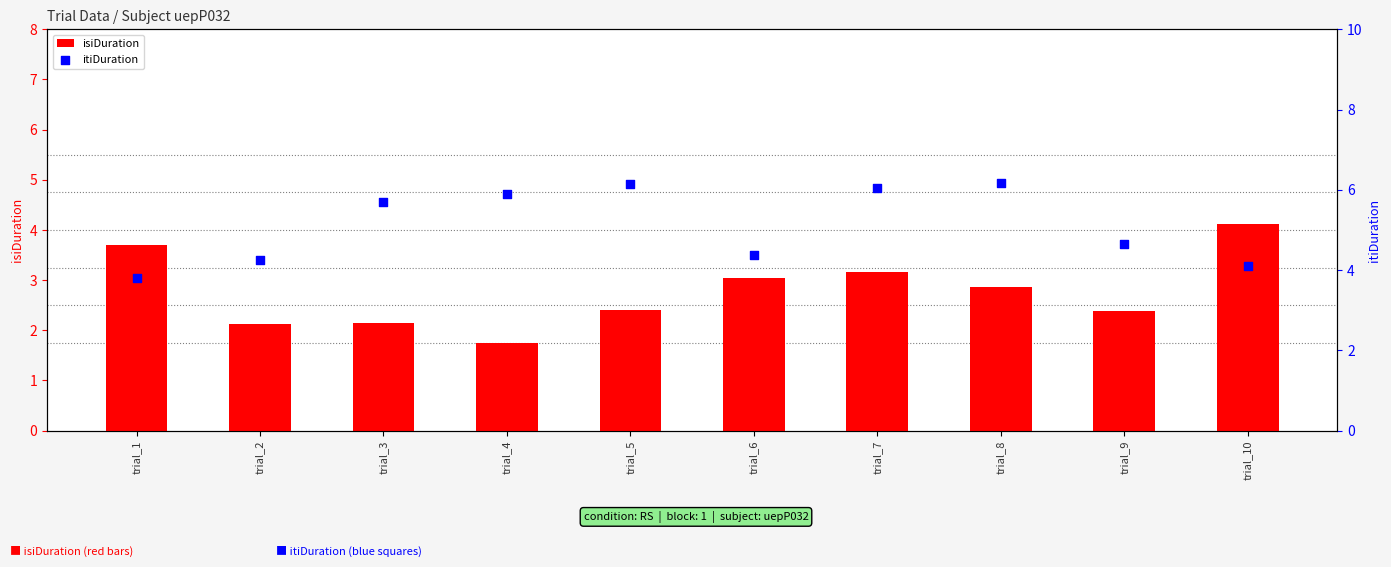

What are all the series names shown in the legend?

isiDuration, itiDuration